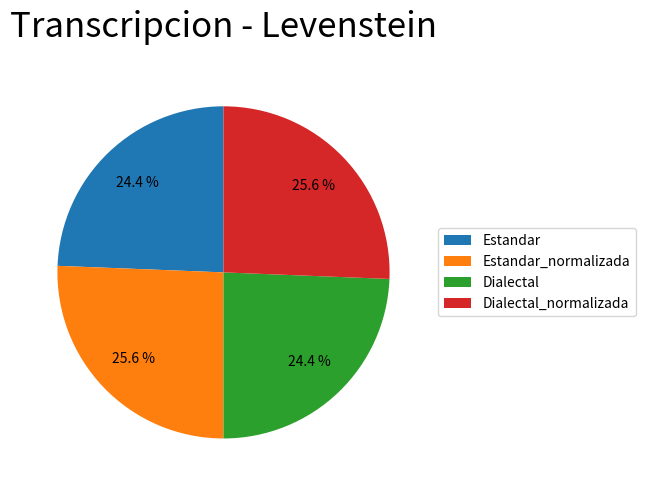

Does Dialectal account for over 50% of the chart?

No